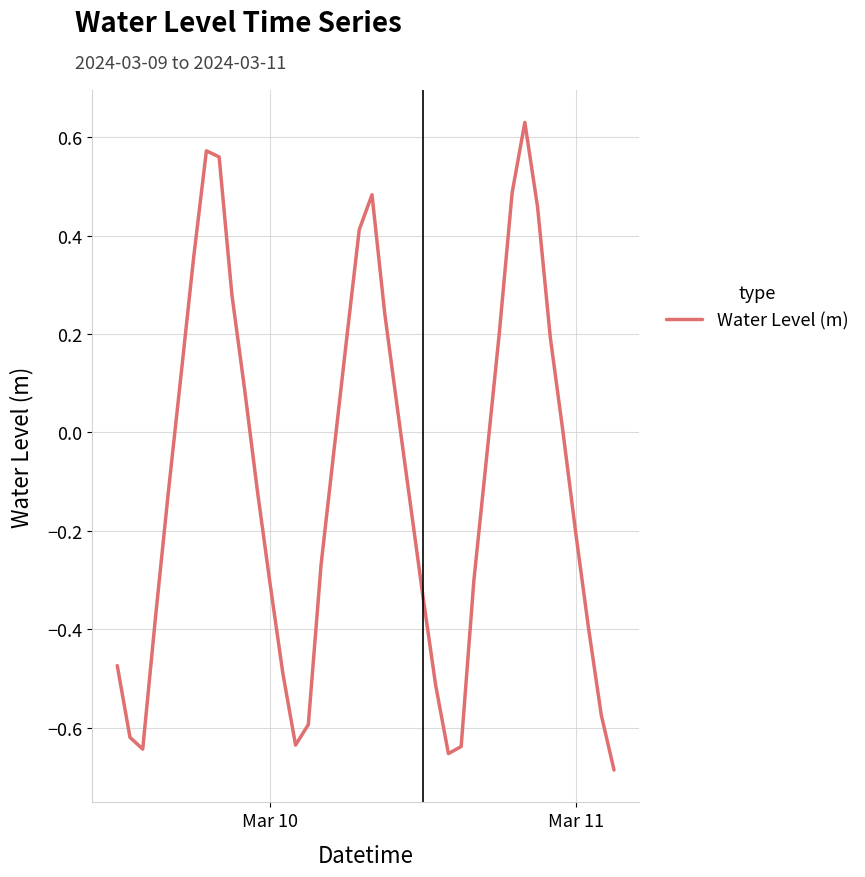

Reading left to right, transcribe all the data shown in this chart.

-0.5	-0.6	-0.6	-0.4	-0.1	0.1	0.4	0.6	0.6	0.3	0.1	-0.1	-0.3	-0.5	-0.6	-0.6	-0.3	-0.0	0.2	0.4	0.5	0.2	0.0	-0.1	-0.3	-0.5	-0.7	-0.6	-0.3	-0.1	0.2	0.5	0.6	0.5	0.2	-0.0	-0.2	-0.4	-0.6	-0.7